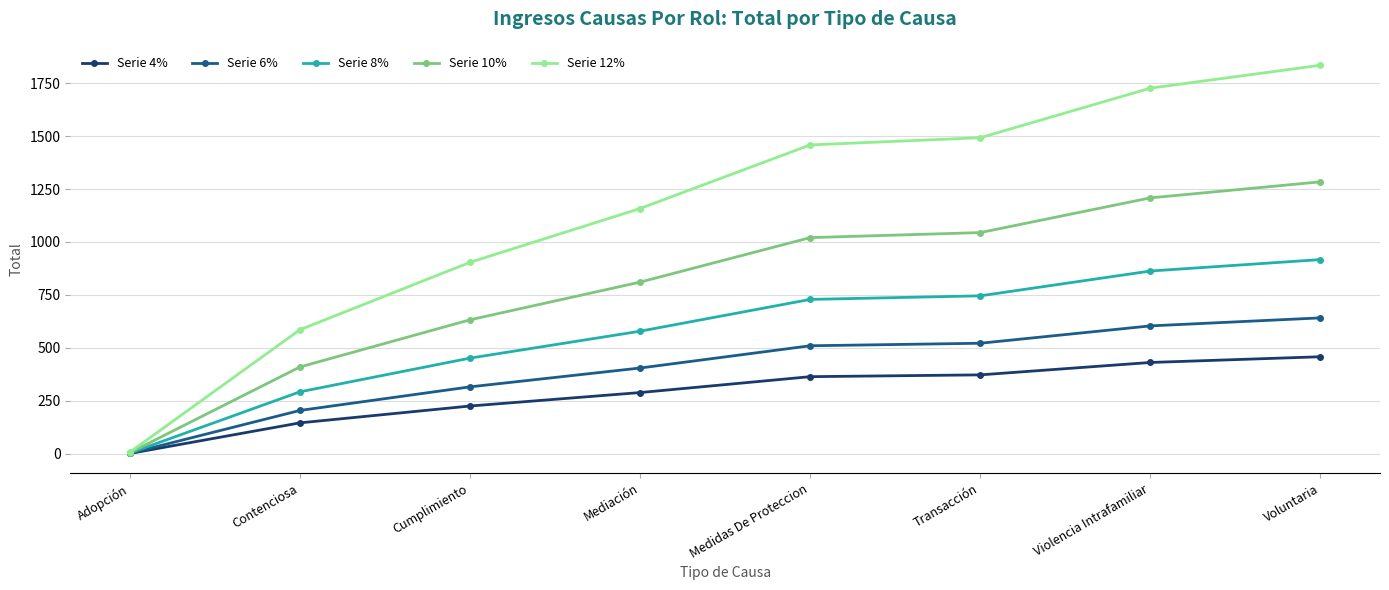

At how many categories does at least one series exceed 630?

6